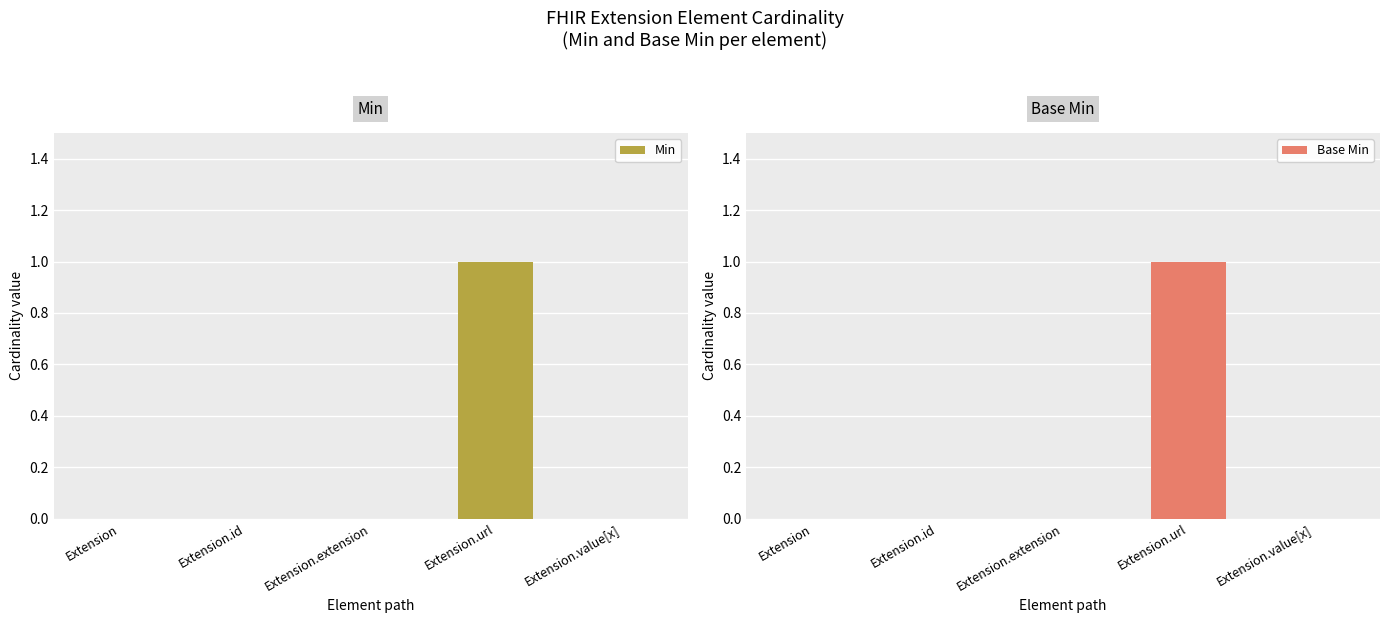

What is the label of the 2nd bar from the left?

Extension.id